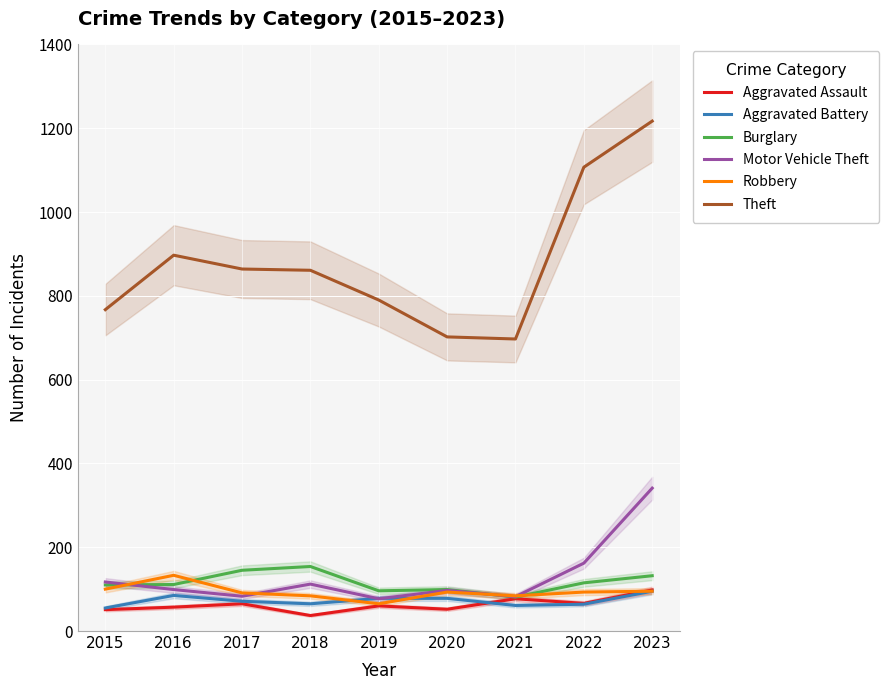

In Robbery, how many points are lower than both neighbors (excluding endpoints)?

2